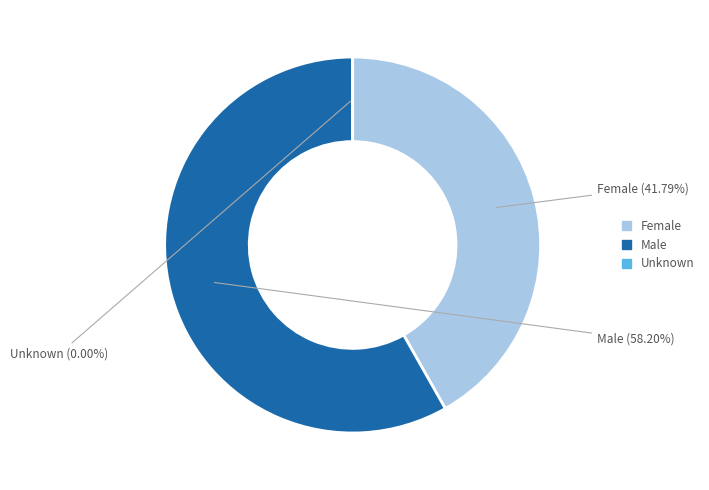

Between Female and Male, which is larger?

Male